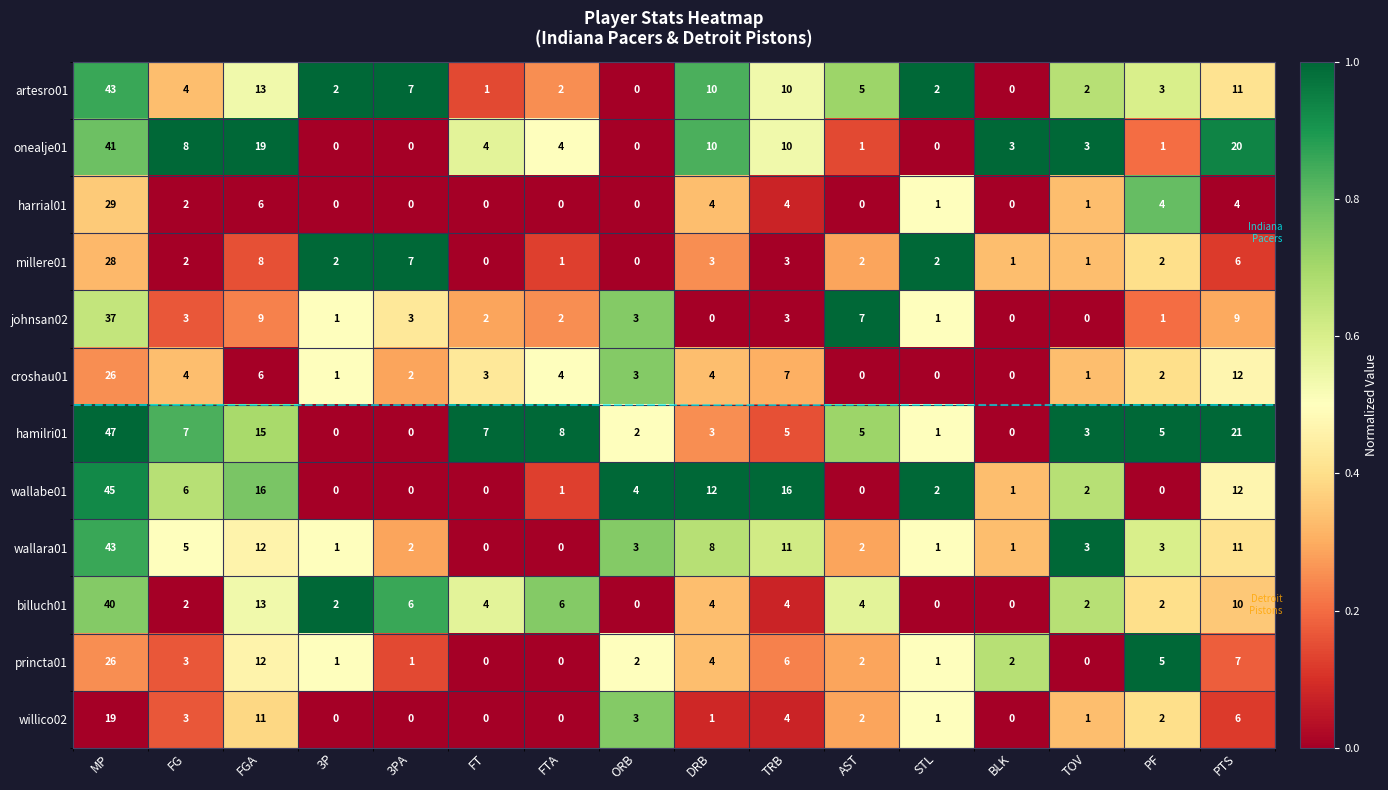

Which series has the largest total across all categories?

hamilri01